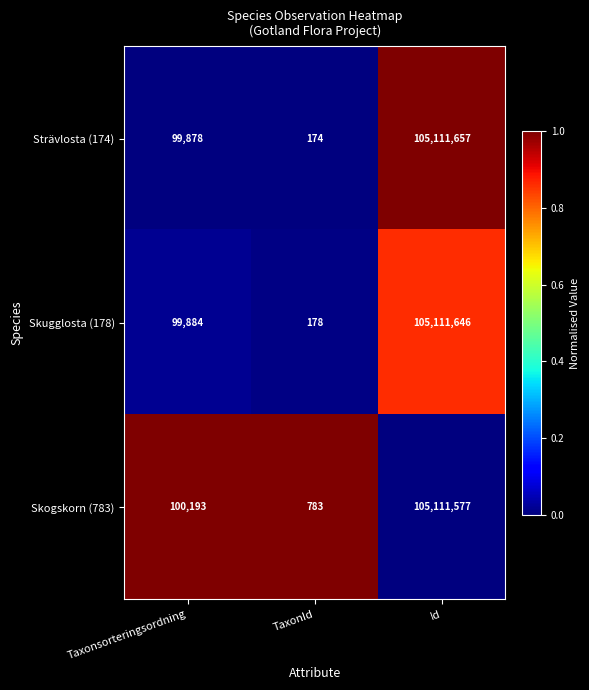

Is it true that Strävlosta (174) equals 42283 at Taxonsorteringsordning?

False